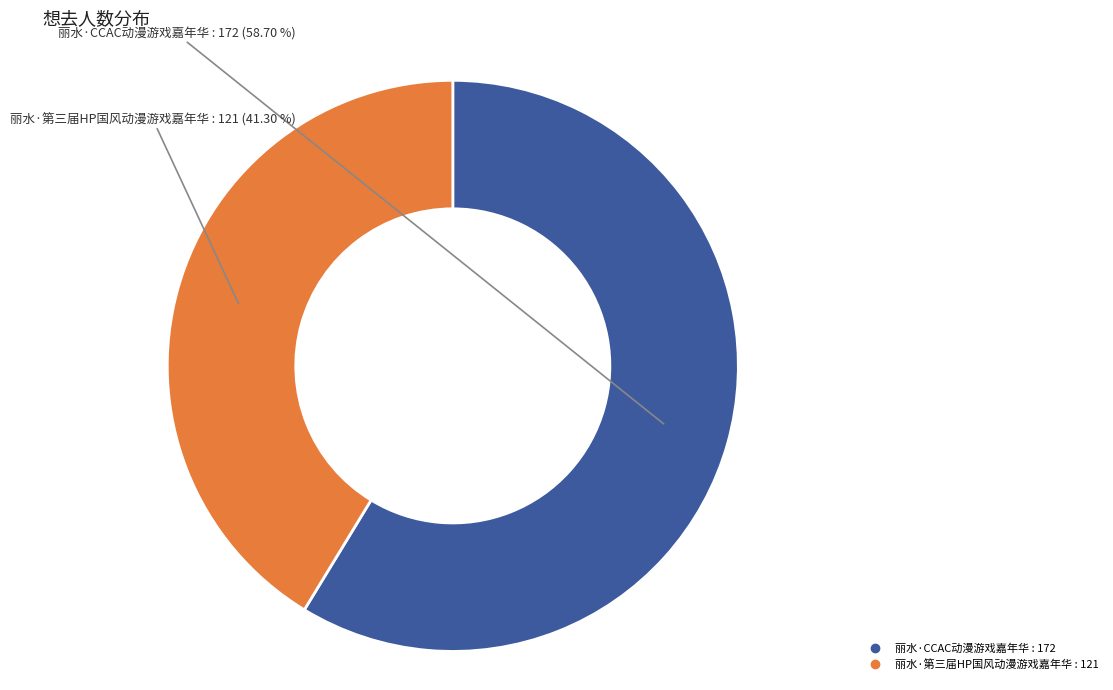

Which category has the smallest portion of the pie?

丽水·第三届HP国风动漫游戏嘉年华